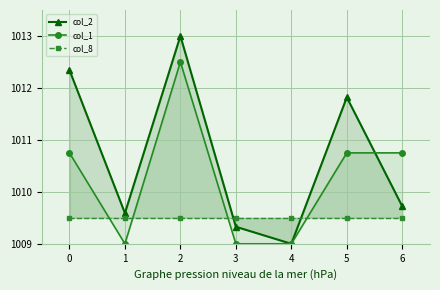

How many data points does each series have?

7